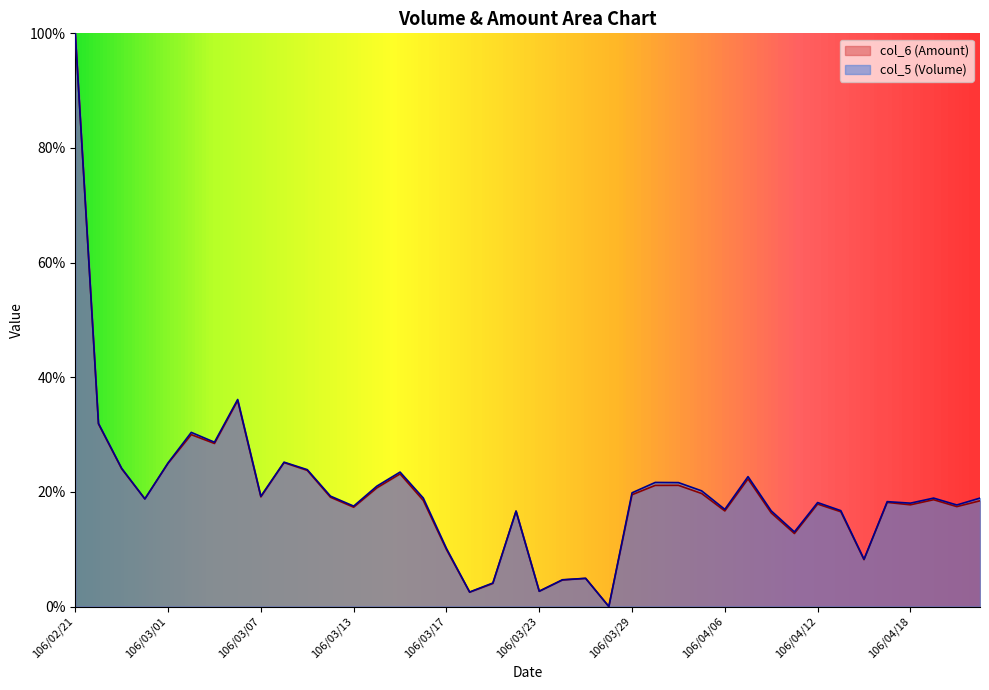

List the labels in order of col_6 value, largest first.

106/02/21, 106/03/06, 106/02/22, 106/03/02, 106/03/03, 106/03/08, 106/03/01, 106/02/23, 106/03/09, 106/03/15, 106/04/07, 106/03/31, 106/03/30, 106/03/14, 106/04/05, 106/03/29, 106/03/07, 106/03/10, 106/02/24, 106/04/19, 106/03/16, 106/04/21, 106/04/17, 106/04/12, 106/04/18, 106/04/20, 106/03/13, 106/04/06, 106/03/22, 106/04/13, 106/04/10, 106/04/11, 106/03/17, 106/04/14, 106/03/27, 106/03/24, 106/03/21, 106/03/23, 106/03/20, 106/03/28